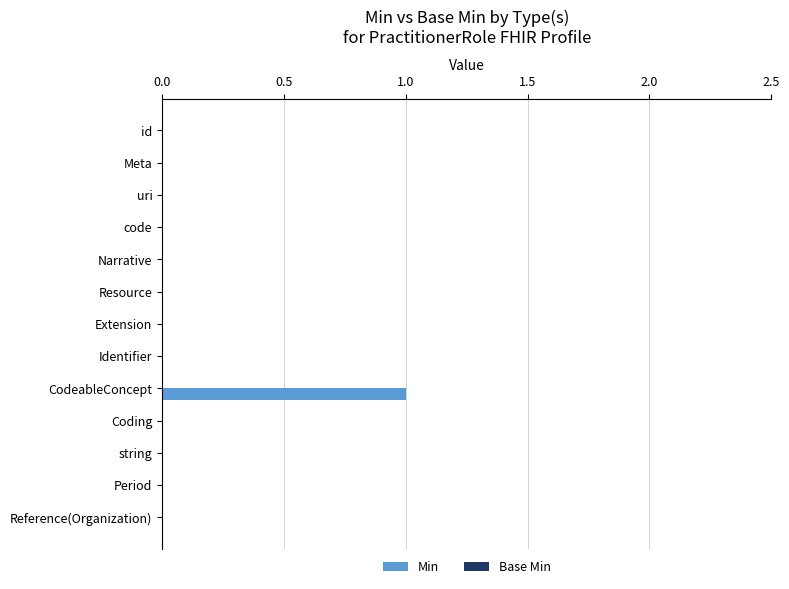

True or false: the data shows -1 at Extension.

False